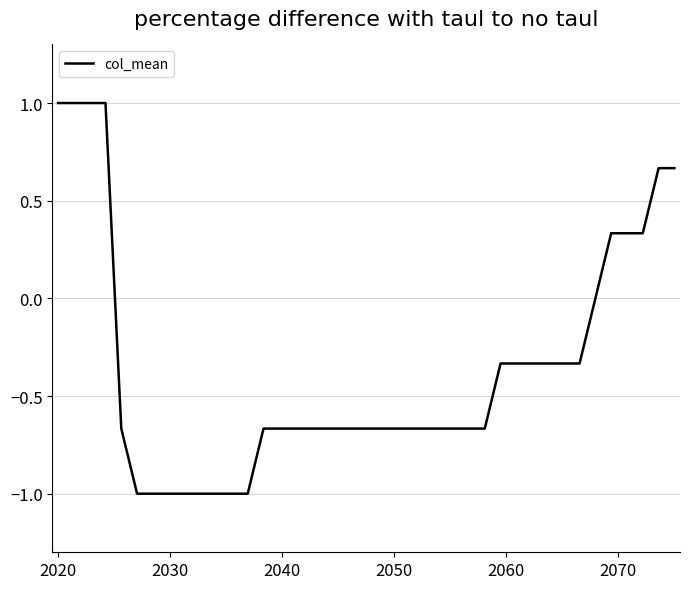

What is the greatest value displayed?

1.0